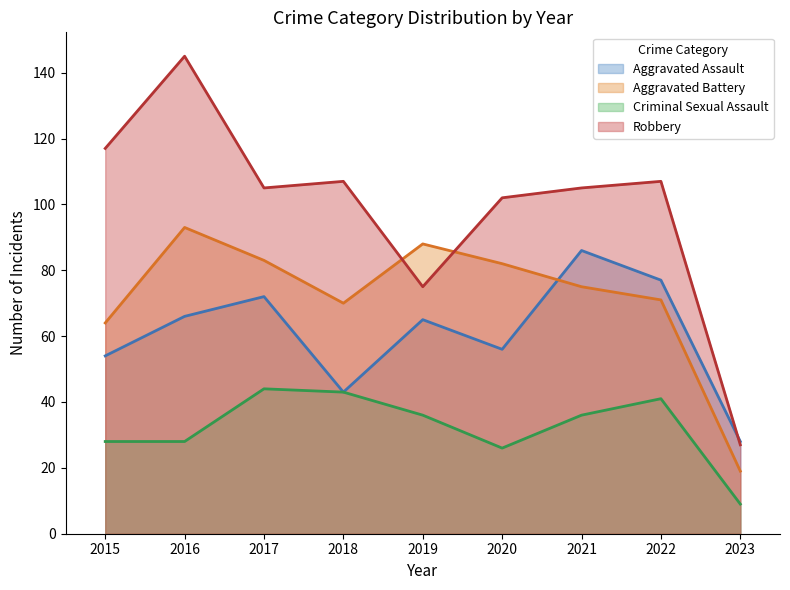

The value of Aggravated Battery at 2016 is 93. True or false?

True